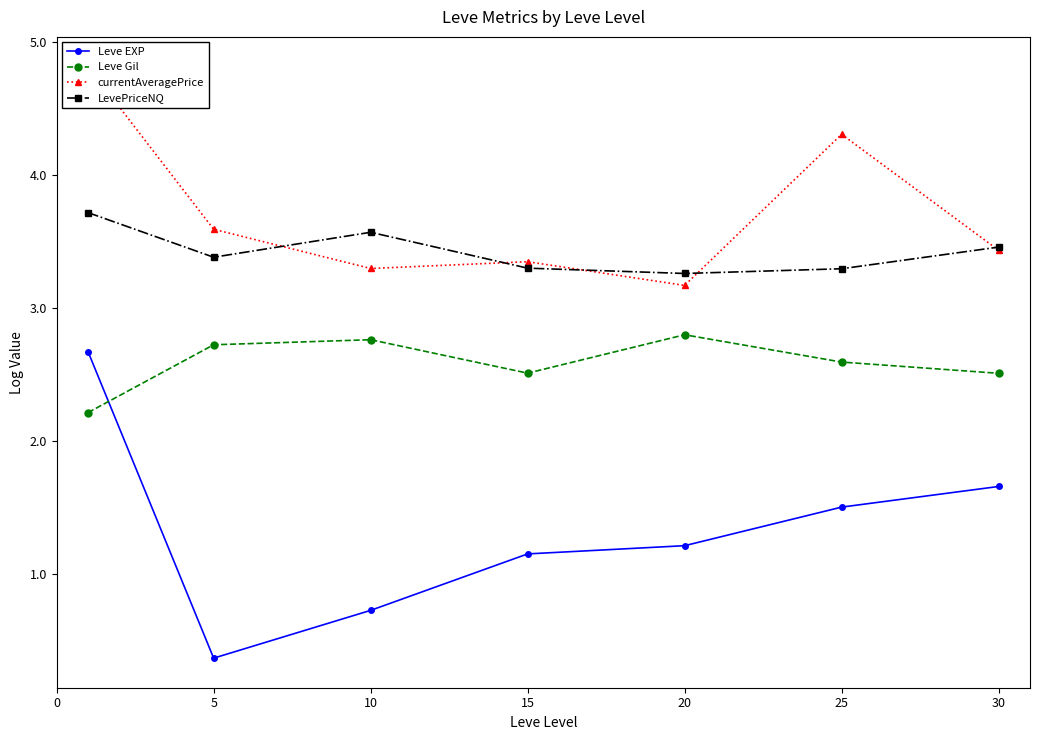

How many data points in Leve EXP are less than 1?

2